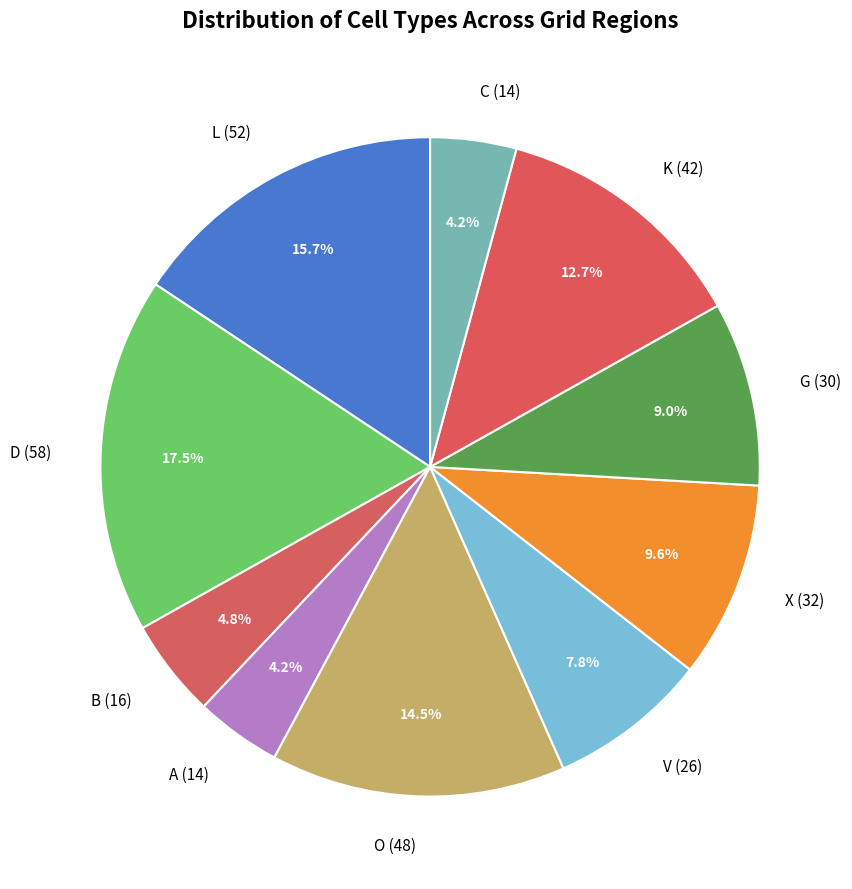

Which has a higher value, A (14) or B (16)?

B (16)